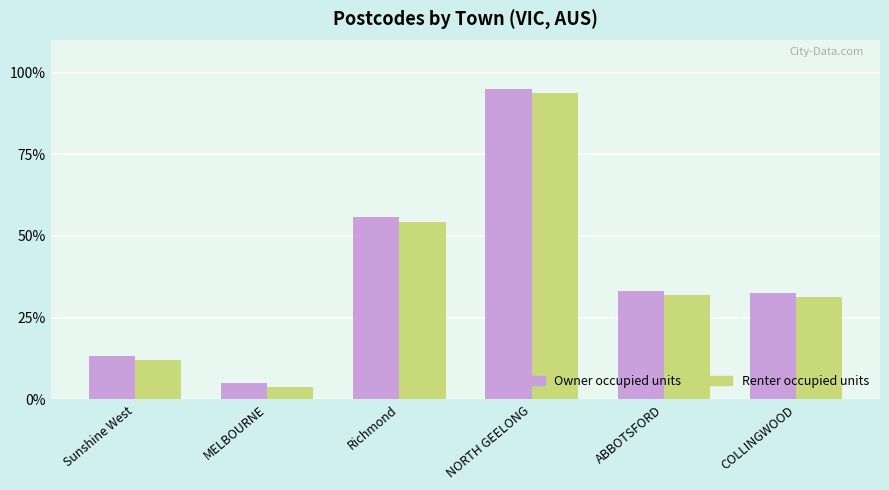

At Sunshine West, list the series in order from smallest to largest.

Renter occupied units, Owner occupied units